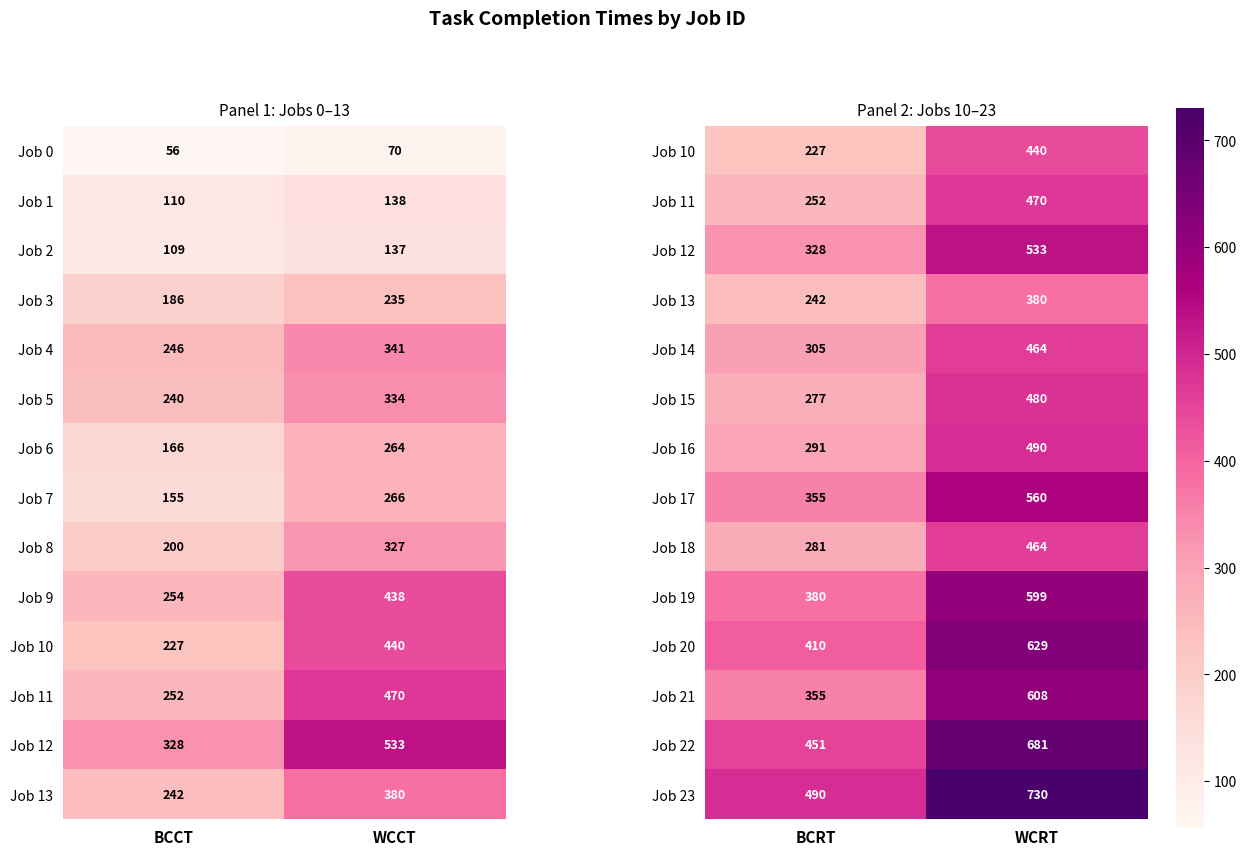

The value of Job 17 at BCRT is 109. True or false?

False